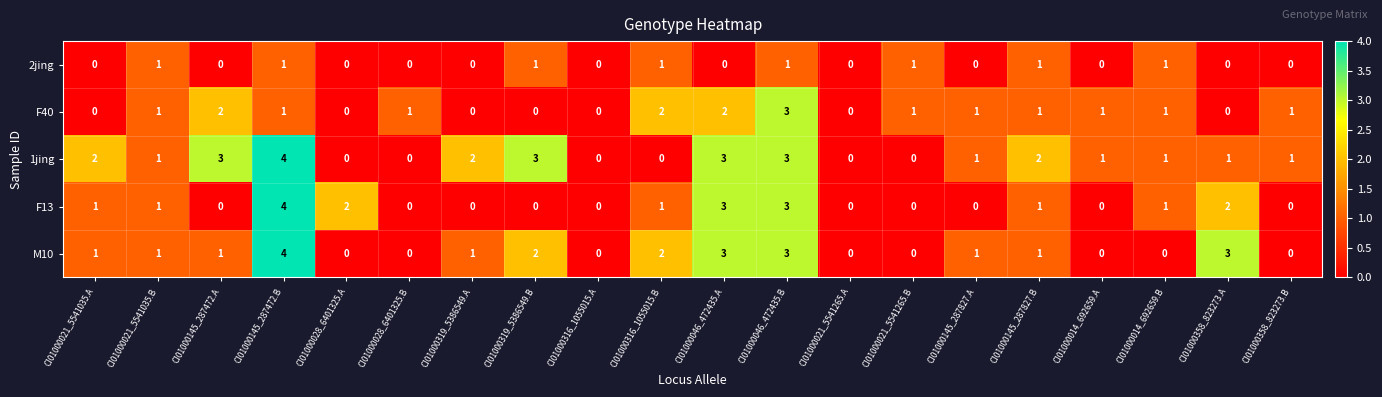

How many values in F40 are above zero?

13